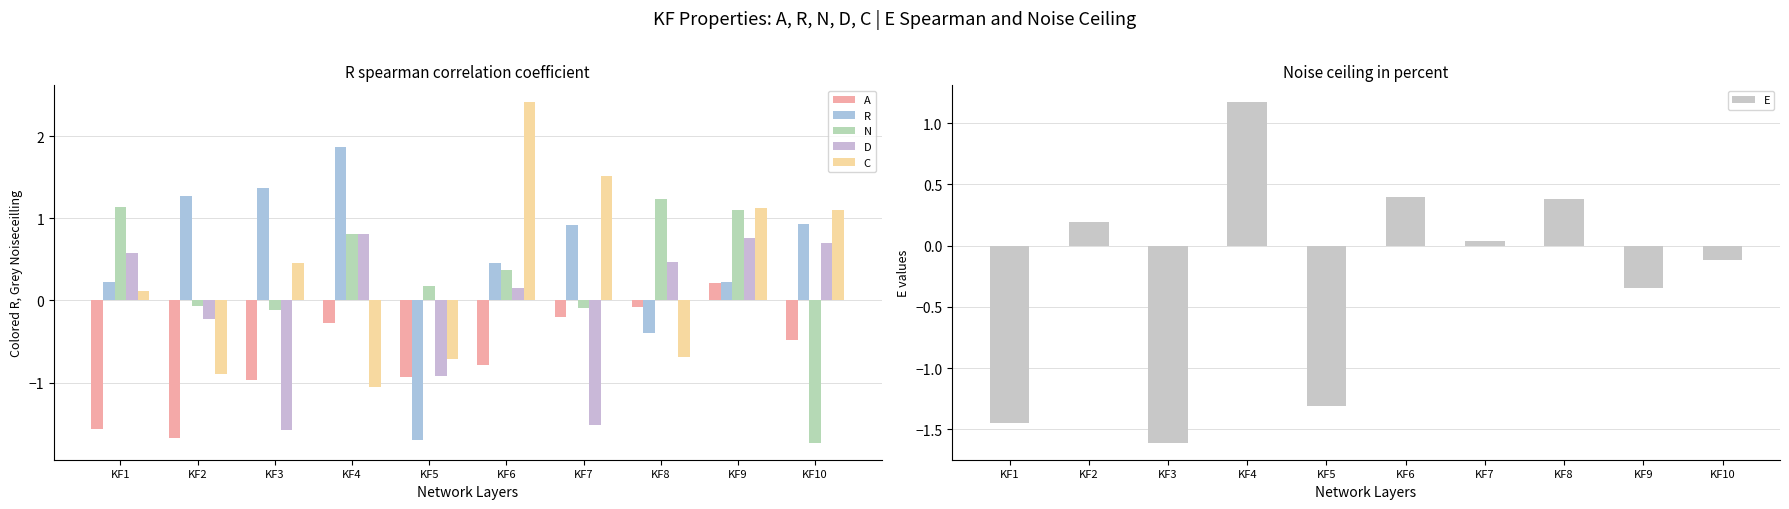

What are all the series names shown in the legend?

A, R, N, D, C, E